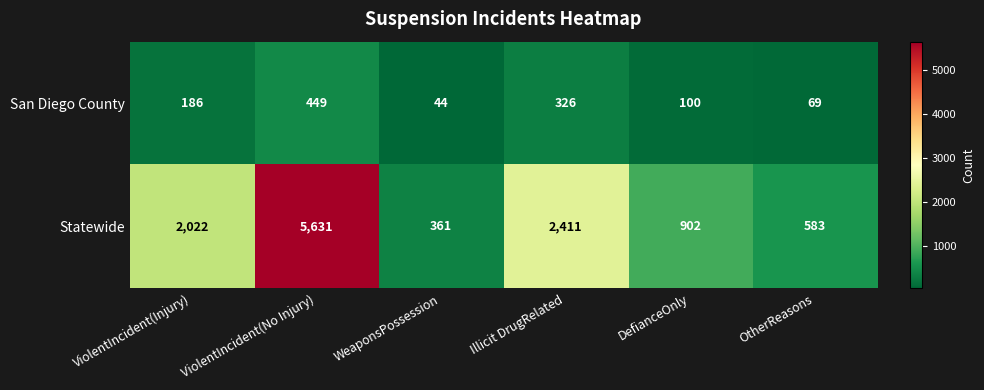

What is the average value of the San Diego County series?

196